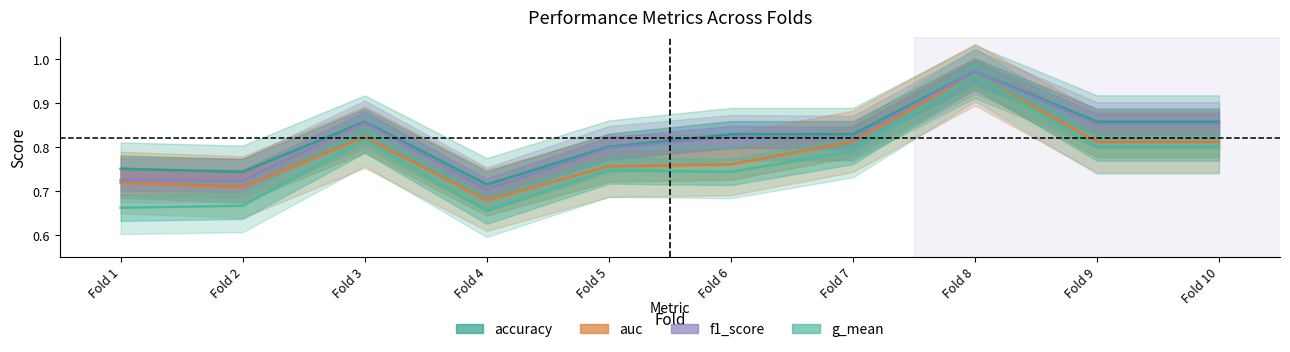

What is the difference between the g_mean values at Fold 5 and Fold 2?

0.1